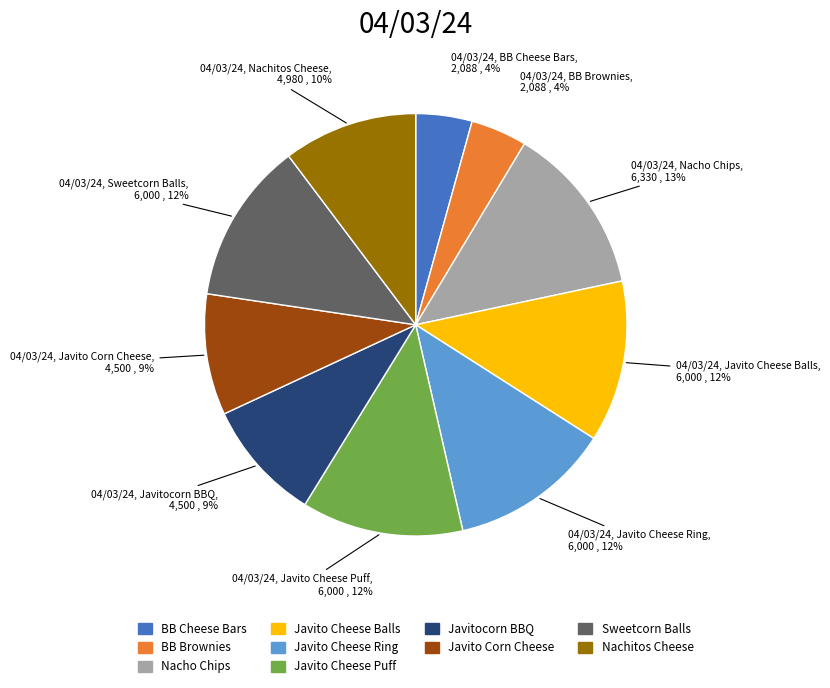

To the nearest percent, what is the difference between the largest and smallest slice percentages?

9%